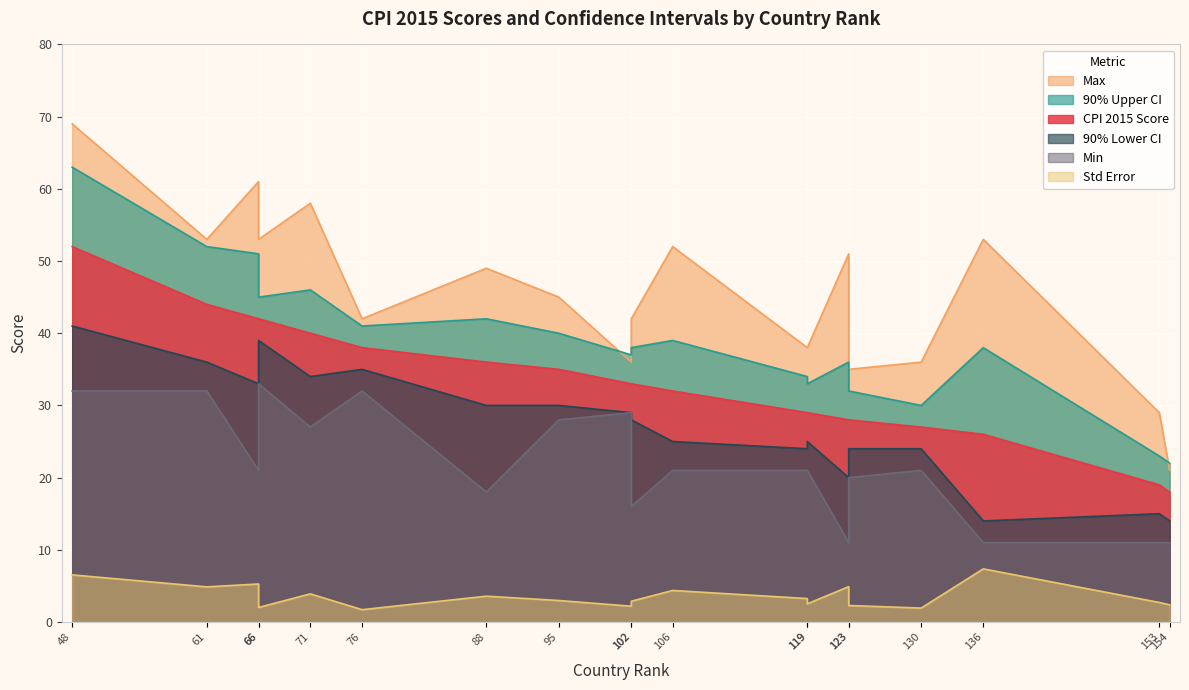

Which series has the largest range (max minus min)?

Max